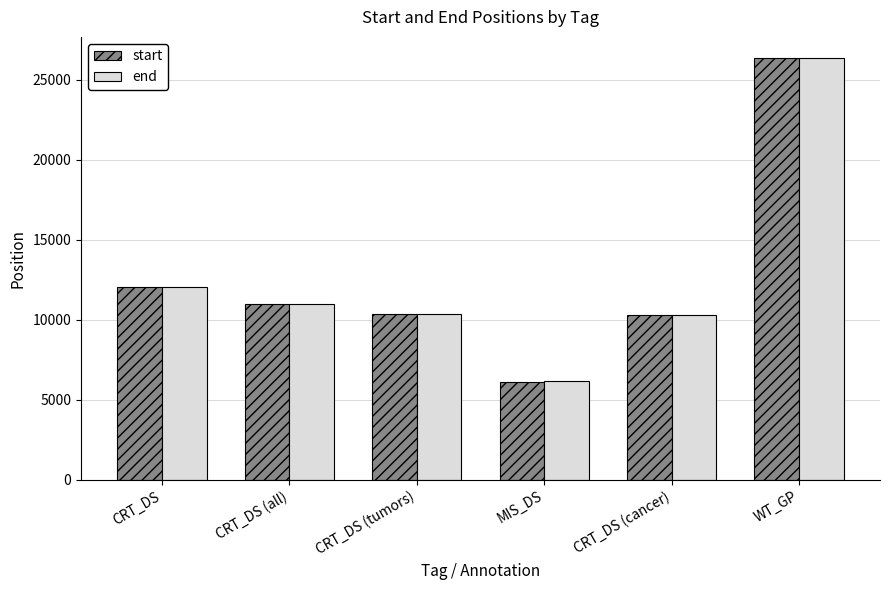

Which series changed the most between CRT_DS (all) and MIS_DS?

start